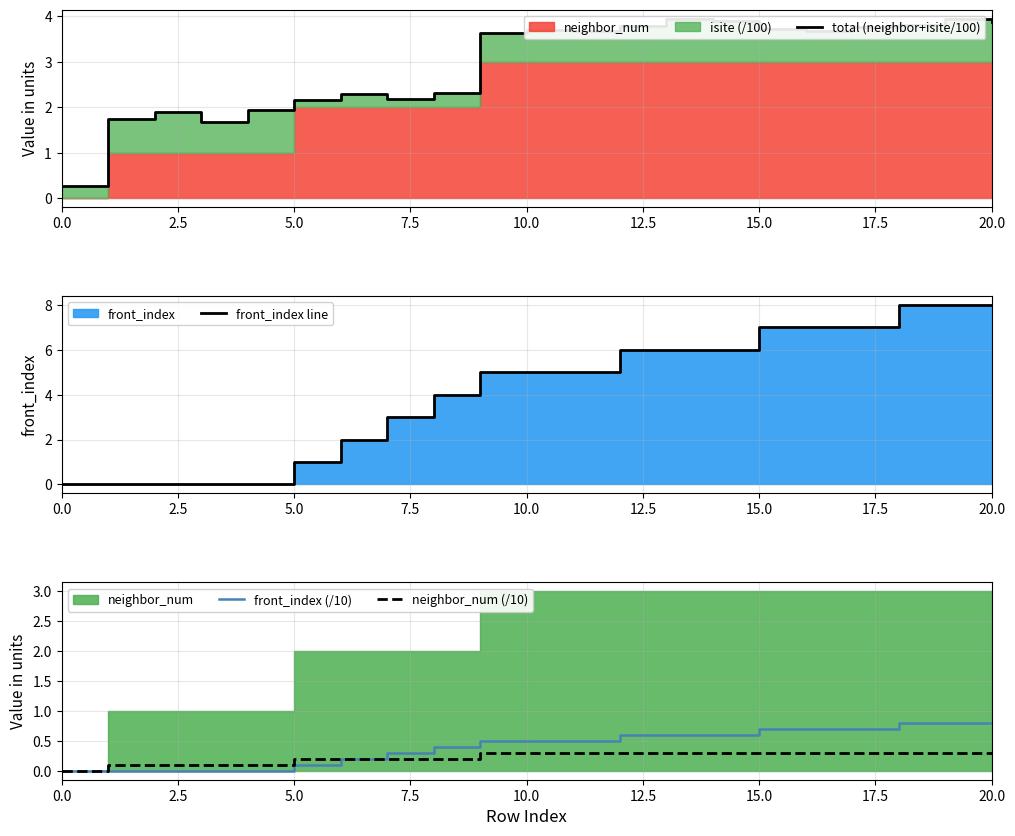

What is the difference between the second highest and second lowest values in the neighbor_num (/10) series?

0.2